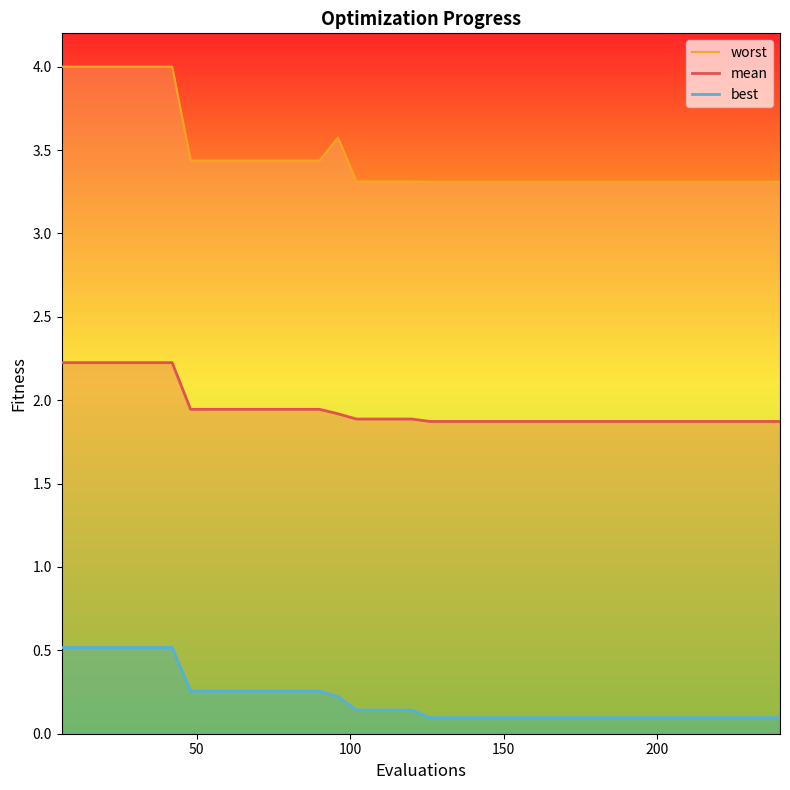

True or false: best and worst intersect in this chart.

False